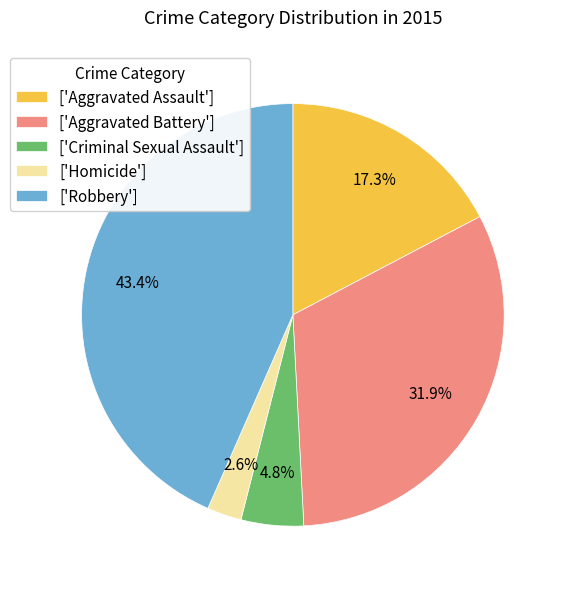

Approximately how many times larger is the value at ['Criminal Sexual Assault'] compared to ['Aggravated Assault']?

0.3